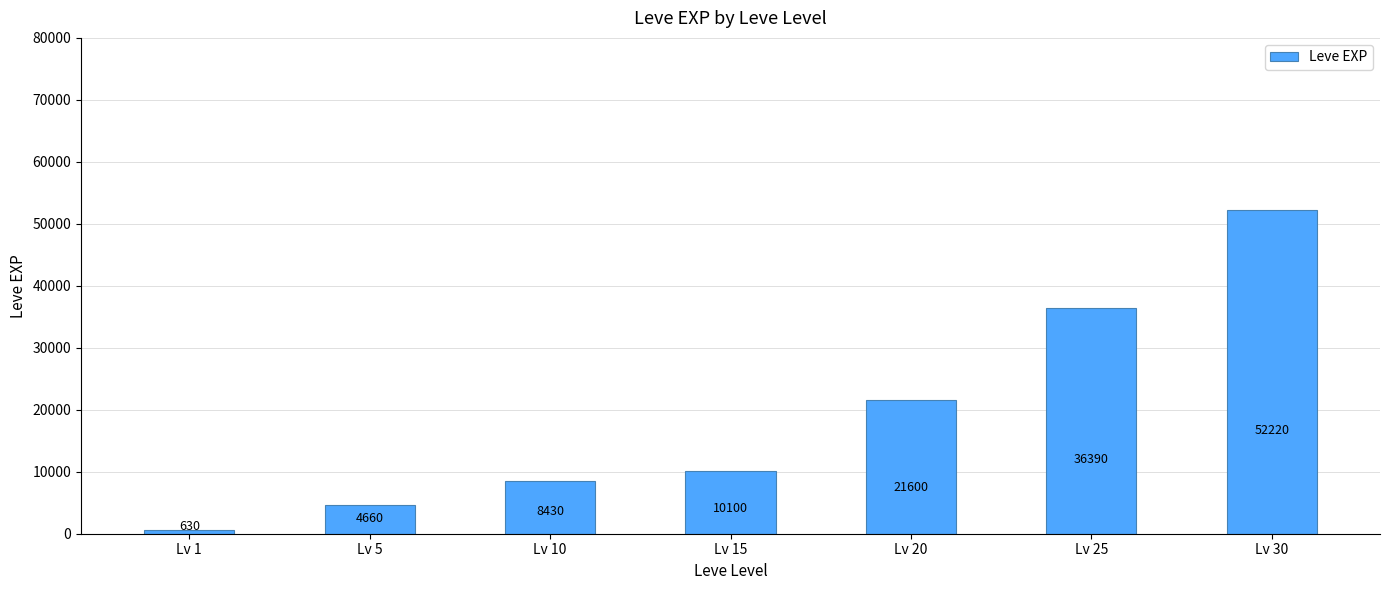

Which has a higher value, Lv 15 or Lv 5?

Lv 15